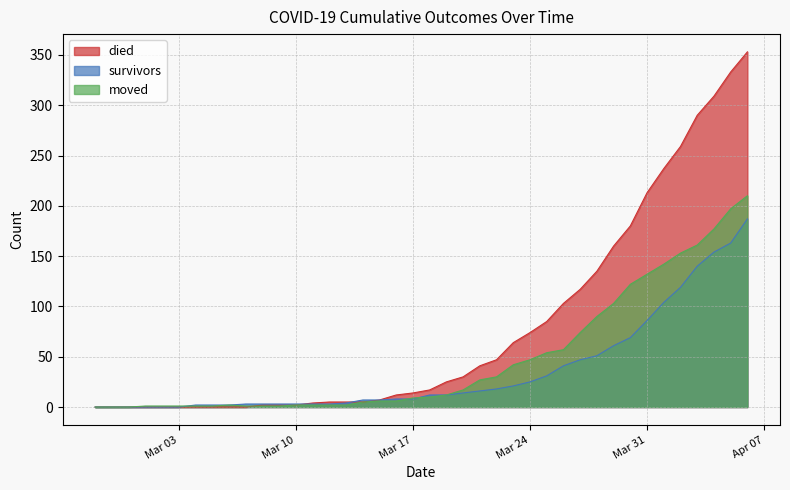

What is the label of the 39th point from the left?

2020-04-05